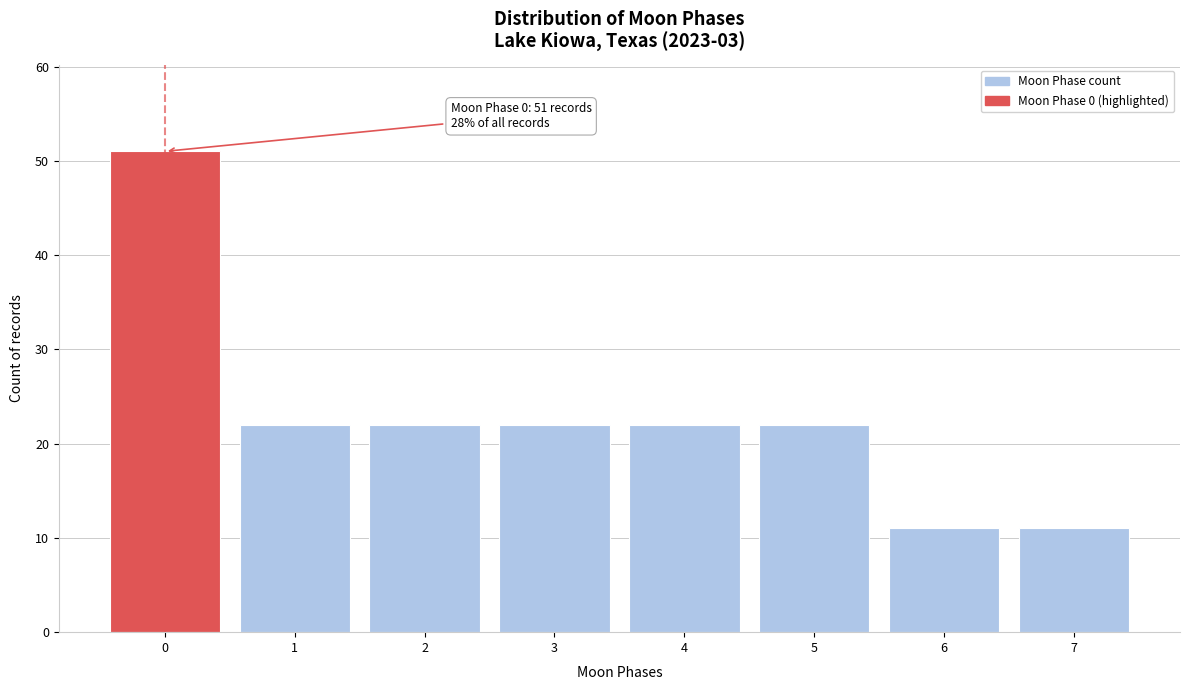

Reading right to left, transcribe all the data shown in this chart.

11	11	22	22	22	22	22	51